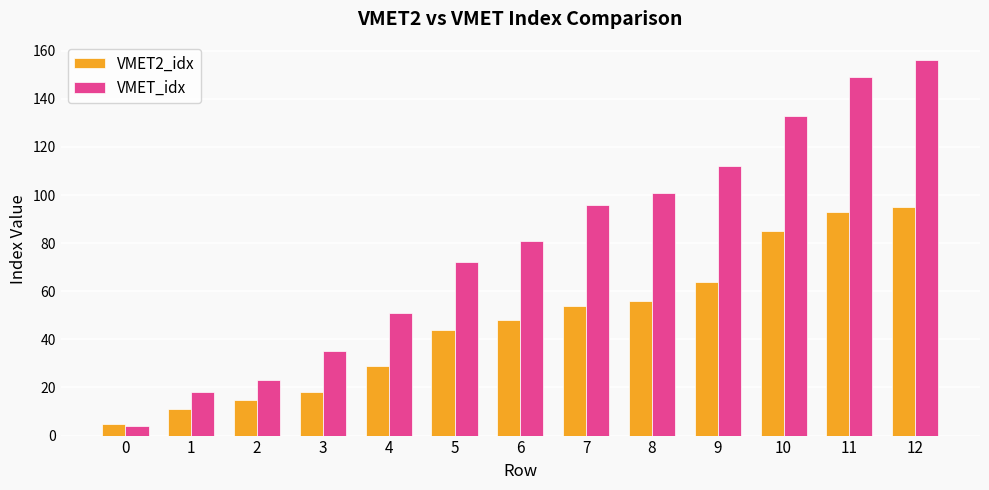

At how many categories does at least one series exceed 136?

2